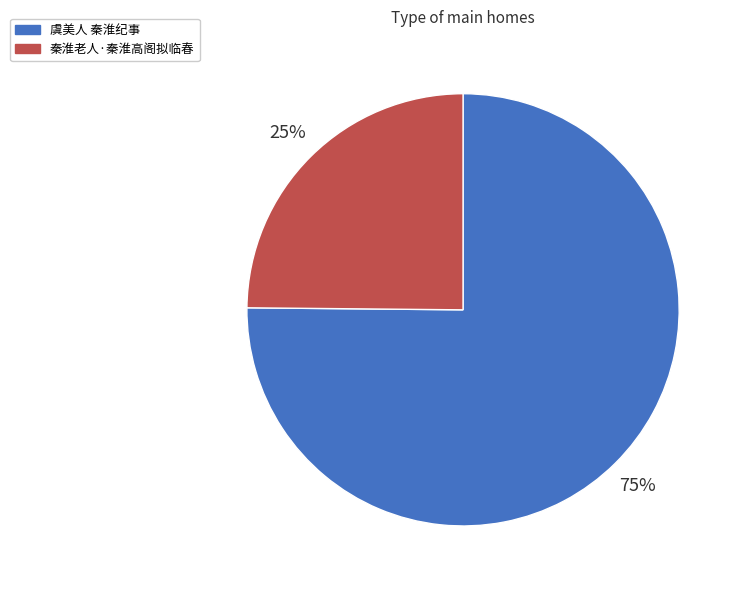

True or false: 秦淮老人·秦淮高阁拟临春 accounts for 25% of the total.

True